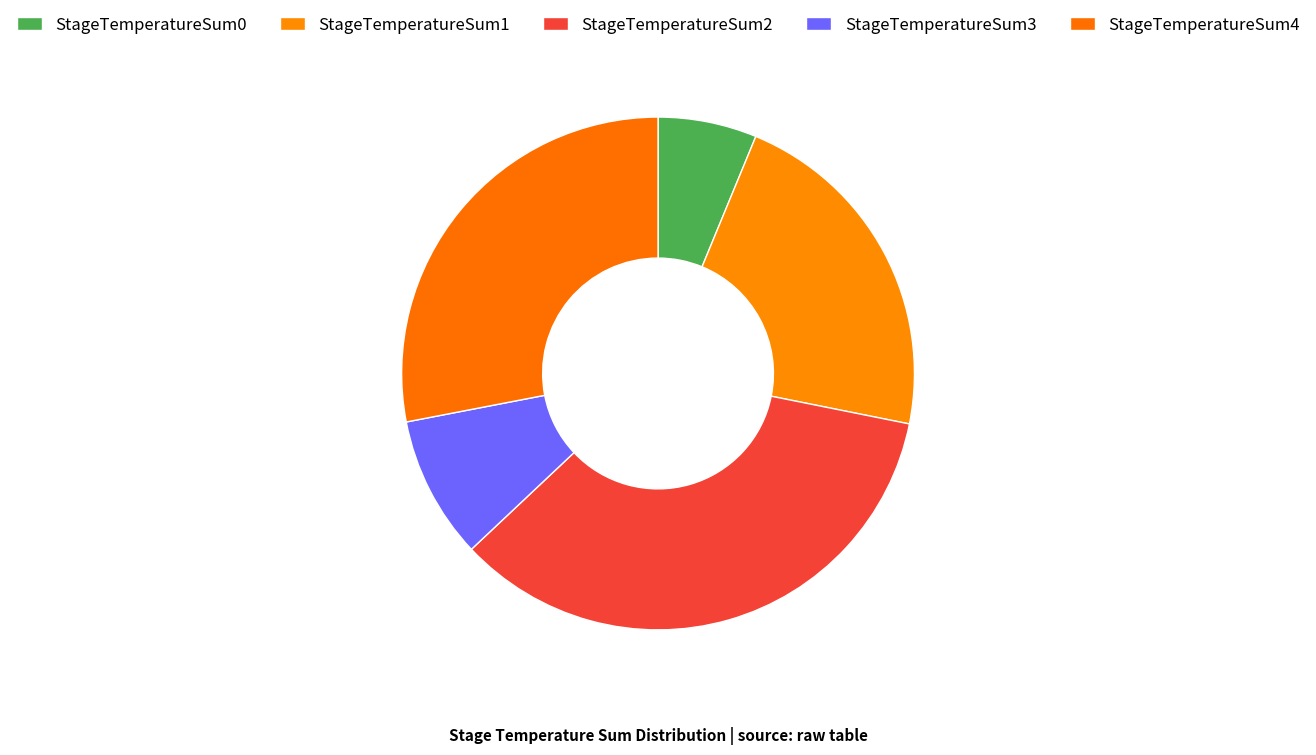

To the nearest percent, what is the combined percentage of StageTemperatureSum1 and StageTemperatureSum4?

50%